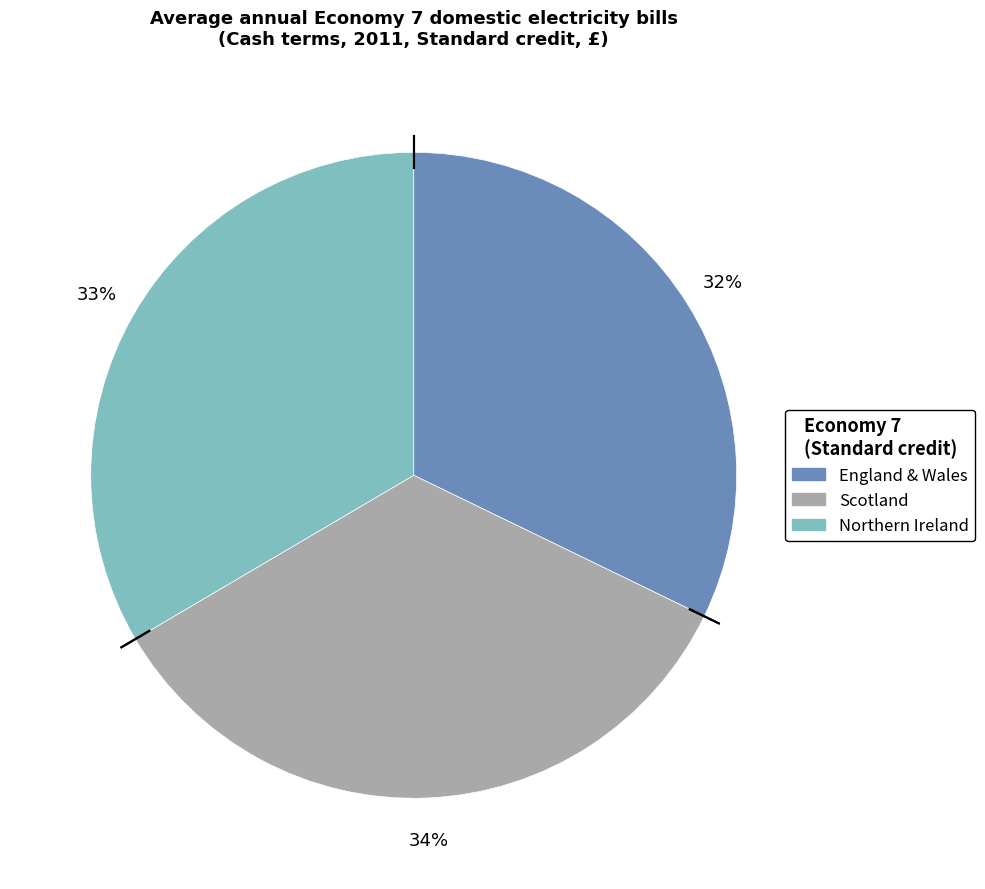

Count the number of slices in the pie.

3